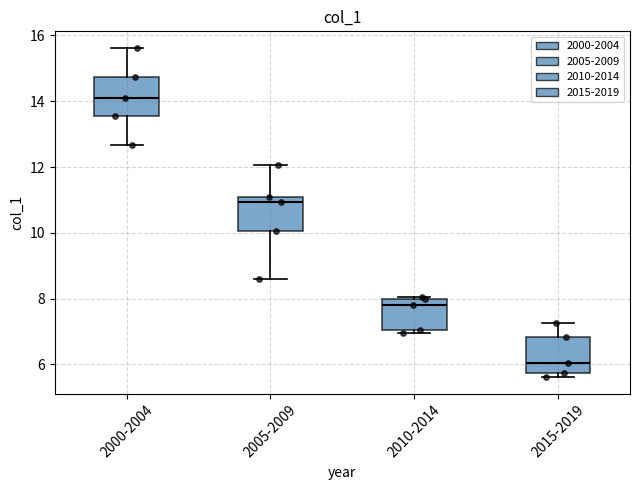

Reading left to right, read every box against the y-axis: the position of its median line, the range the box covers, and the ends of its whiskers. The values are not printed on the chart, so give them approximately, as read against the axis.

2000-2004: median 14.2, box 13.6 to 14.8, whiskers 12.6 to 15.6
2005-2009: median 11.0 (just below the box's upper edge), box 10.0 to 11.0, whiskers 8.6 to 12.0
2010-2014: median 7.8, box 7.0 to 8.0, whiskers 7.0 (just below the box's lower edge) to 8.0 (just above the box's upper edge)
2015-2019: median 6.0, box 5.8 to 6.8, whiskers 5.6 to 7.2